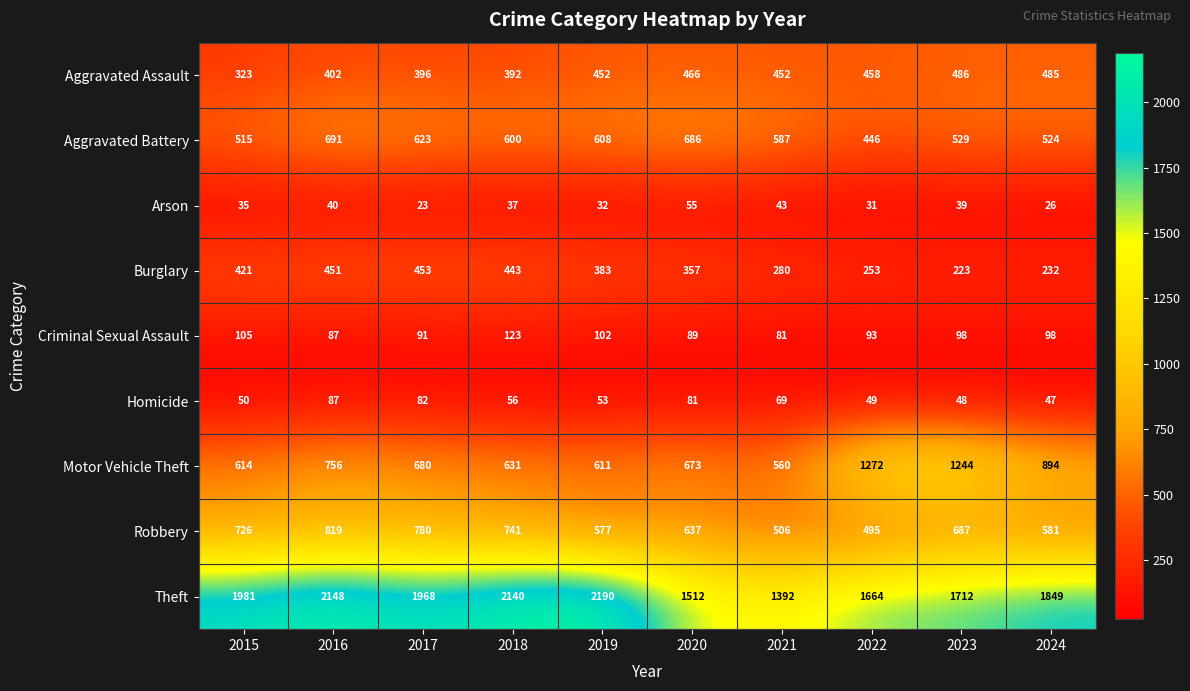

What is the sum of the Motor Vehicle Theft values at 2017 and 2020?

1353